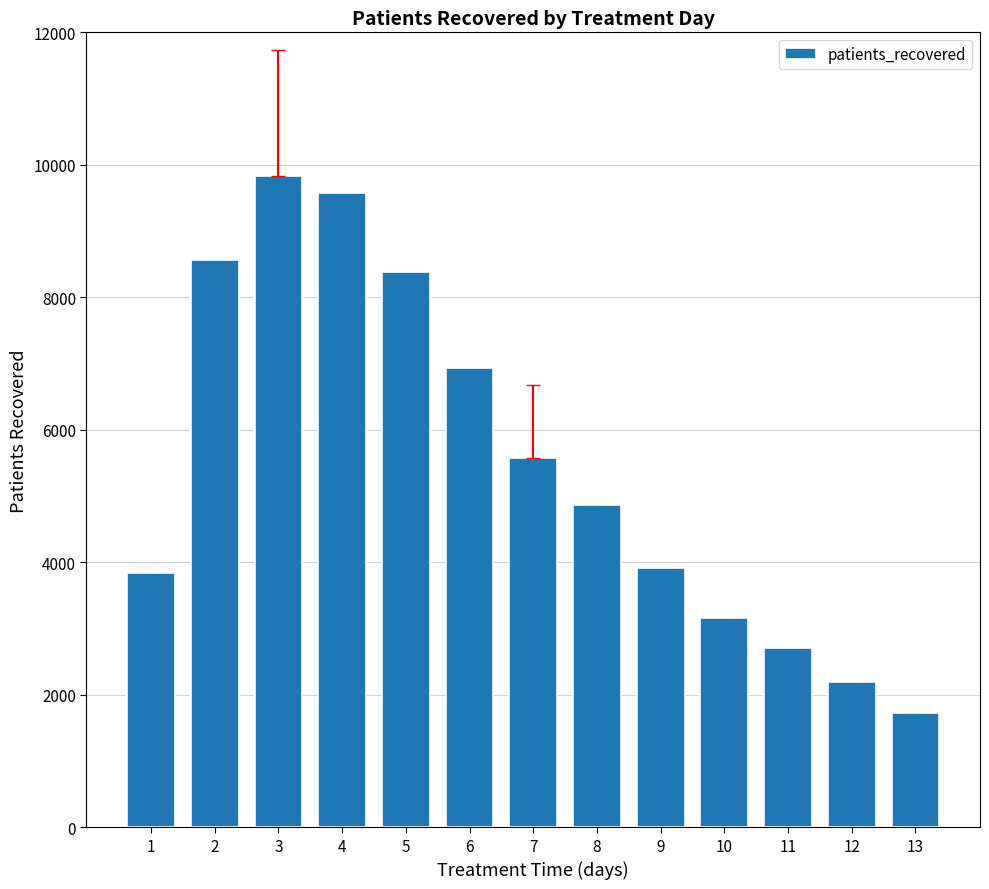

Reading right to left, list all the values displayed in this chart.

1719	2198	2706	3167	3912	4862	5582	6926	8380	9580	9839	8570	3843